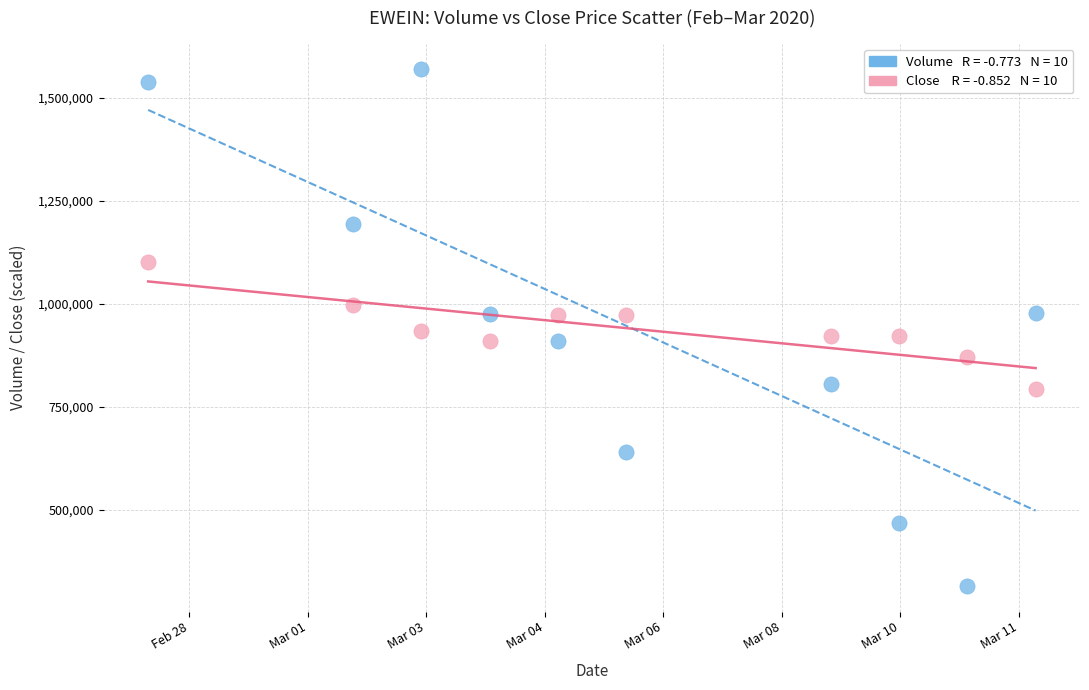

Across all data points, what is the range of Y values (max minus min)?

1252800.0